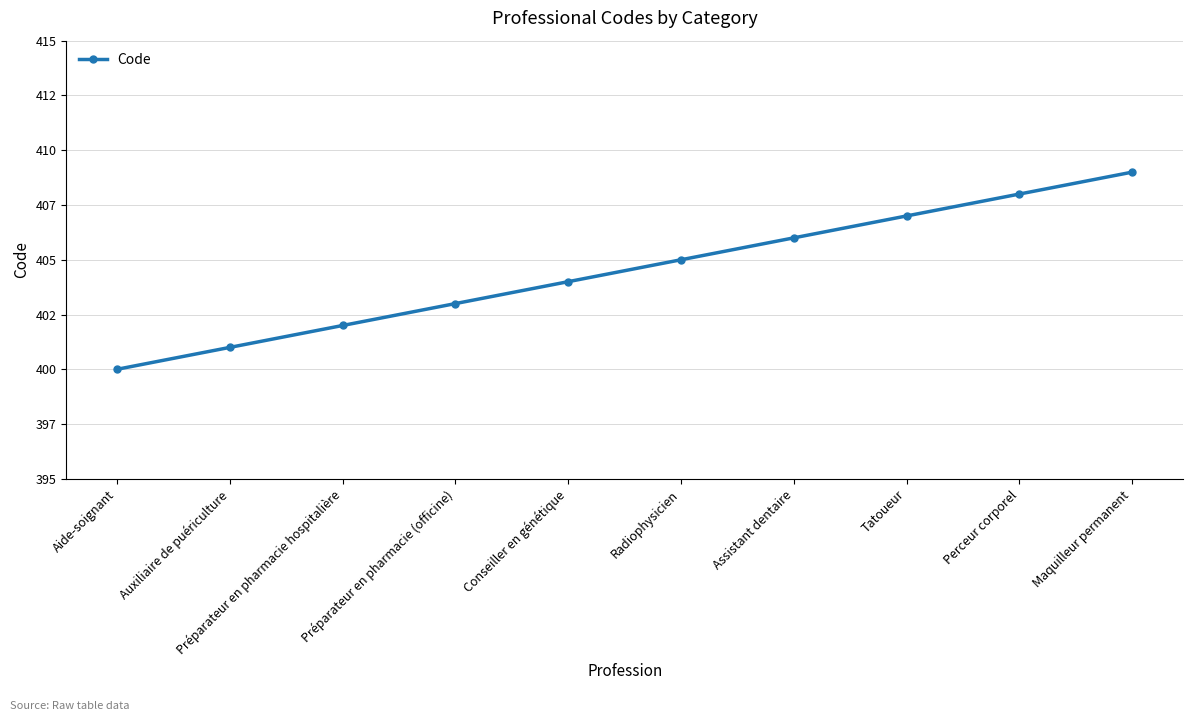

Does the chart have visible grid lines?

Yes